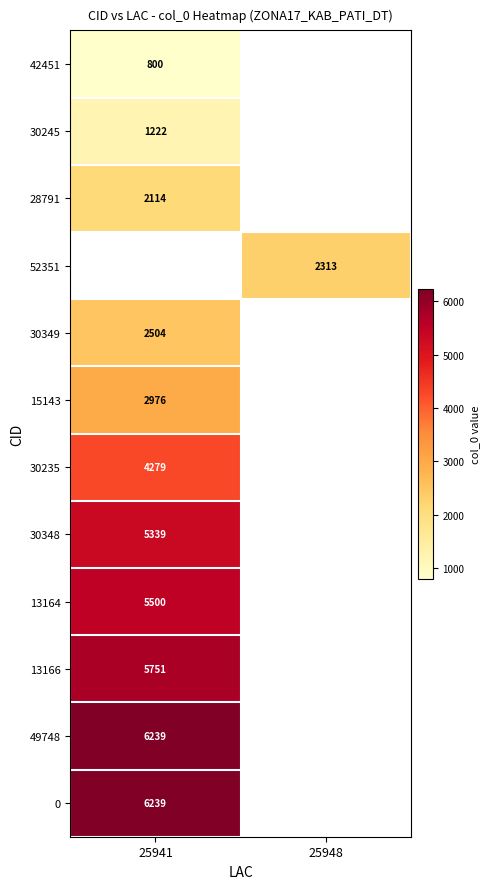

Is it true that 42451 equals 1148 at 25941?

False